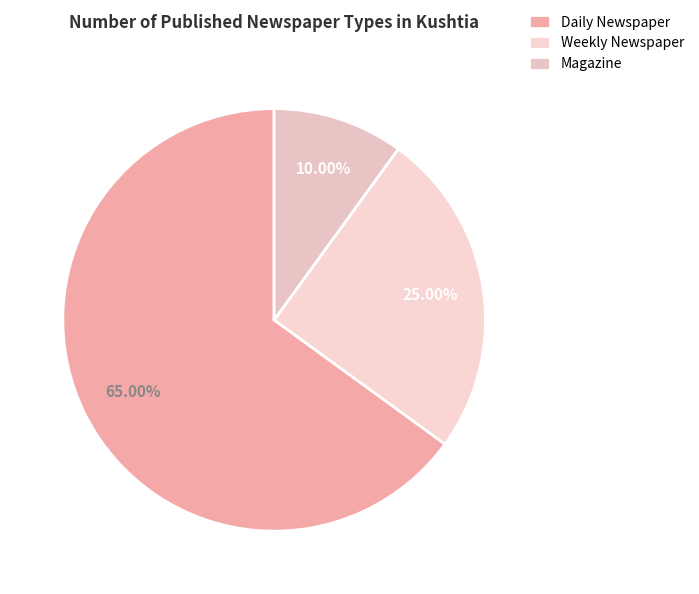

Is it true that Daily Newspaper is 57% of the pie?

False